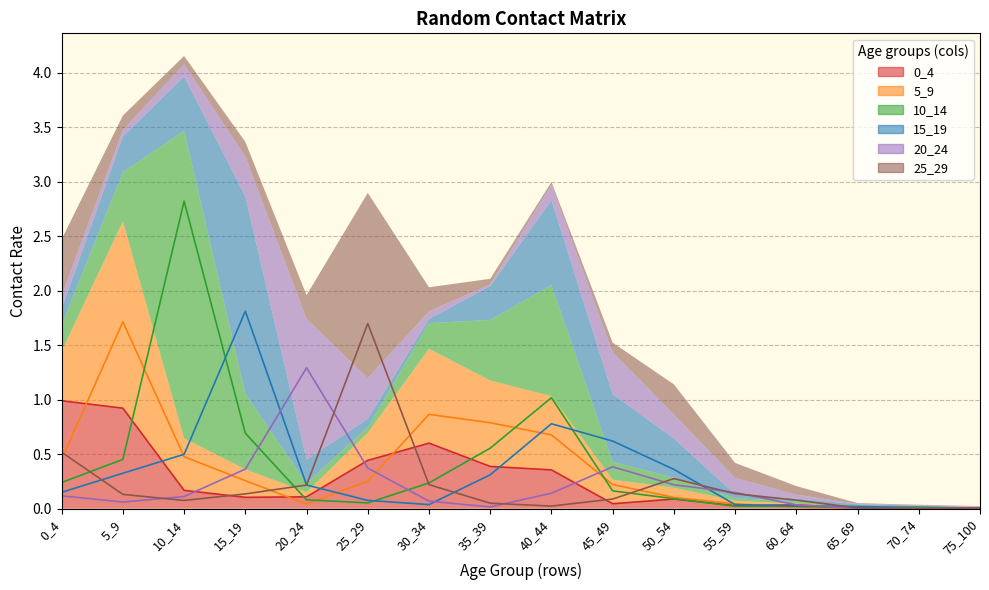

What are all the series names shown in the legend?

0_4, 5_9, 10_14, 15_19, 20_24, 25_29